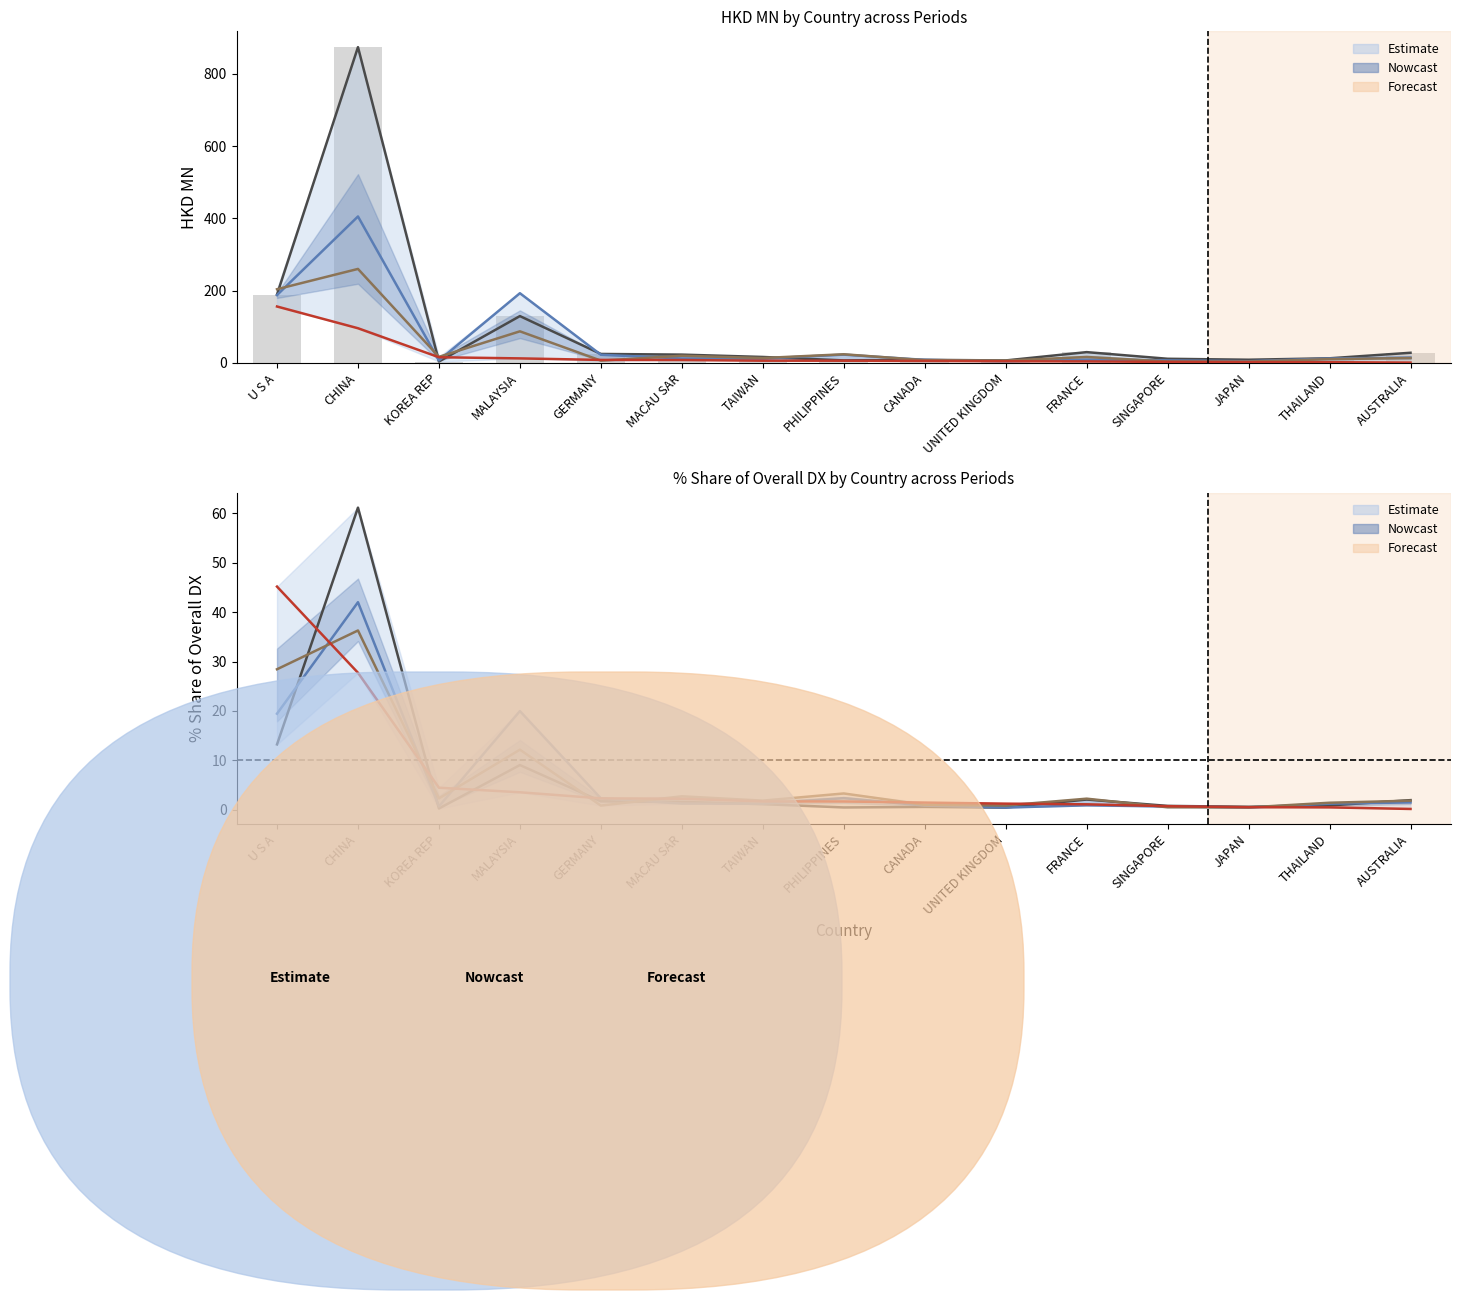

True or false: 201712_% Share has a value of 5.4 at U S A.

False